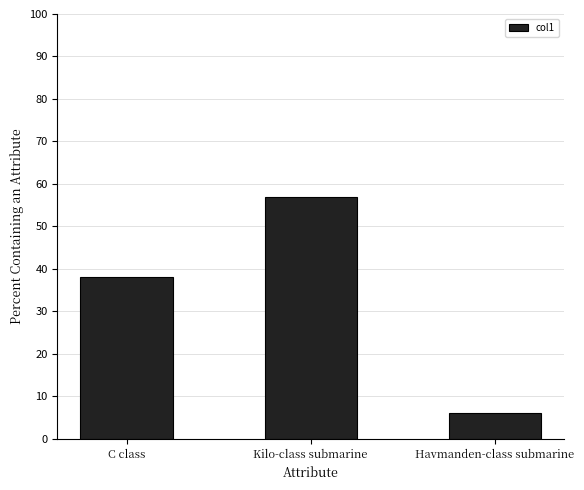

Approximately how many times larger is the value at Kilo-class submarine compared to C class?

1.5